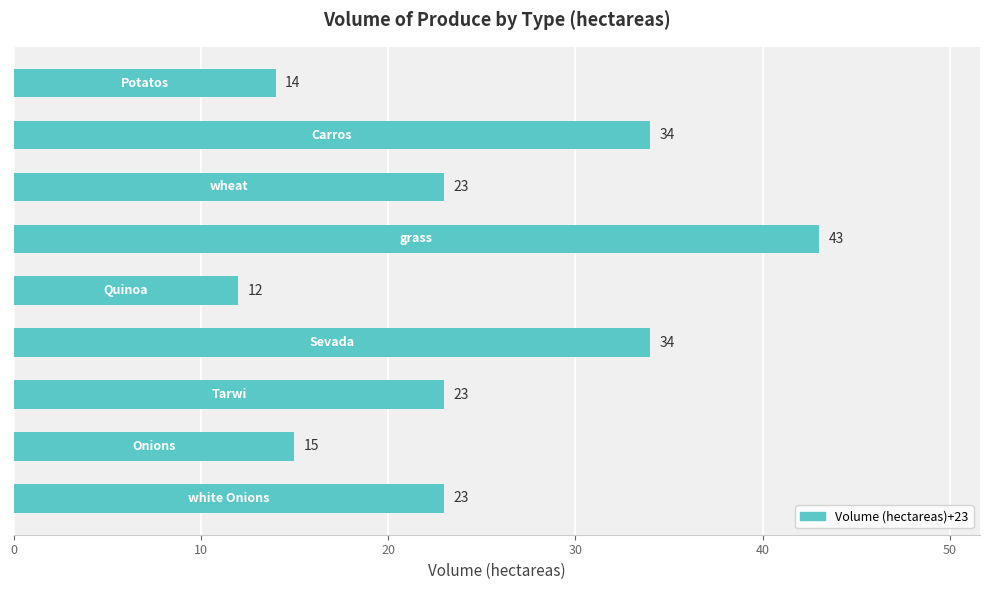

What is the greatest value displayed?

43